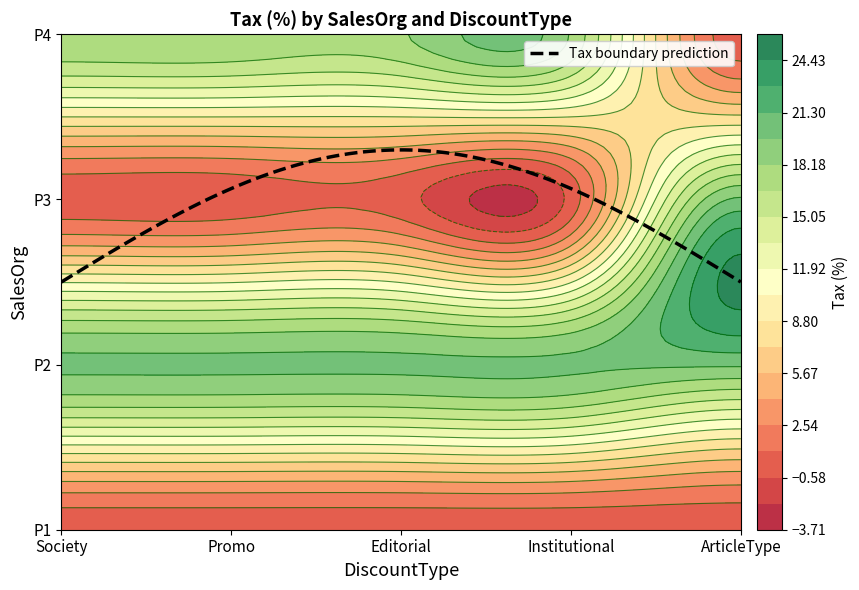

What is the sum of all P4 values?

72